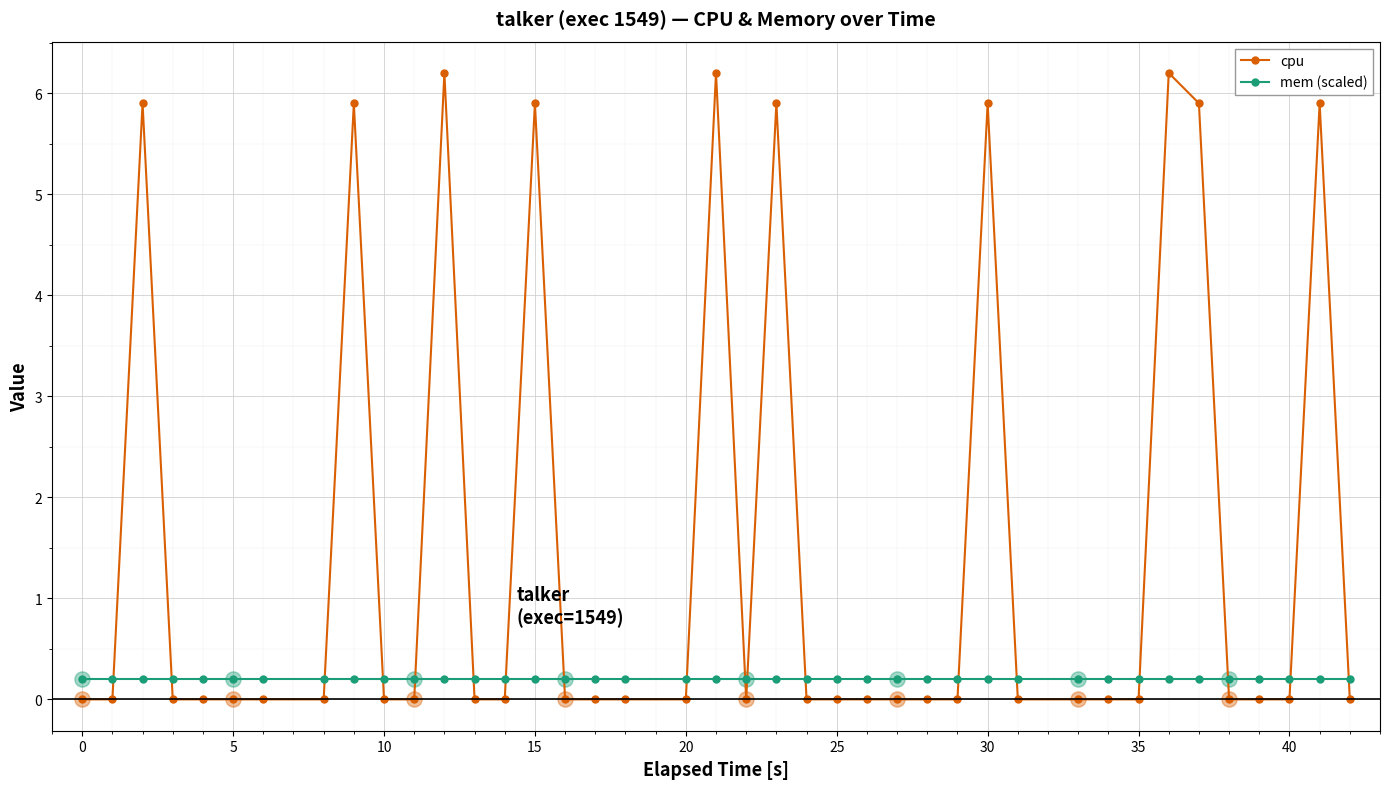

Which series has the largest total across all categories?

cpu